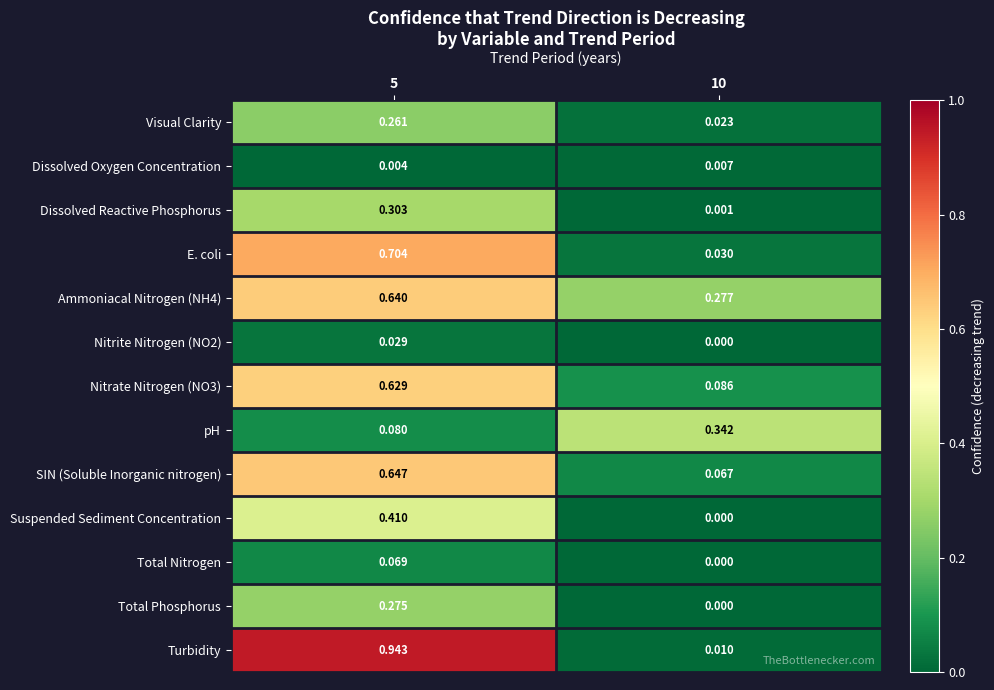

Which series has the widest spread of values?

Turbidity